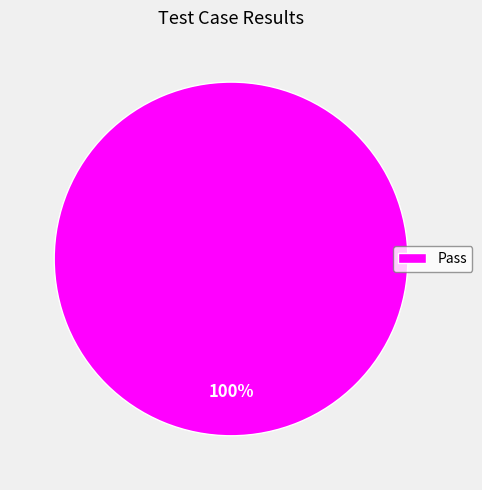

Does Pass account for over 50% of the chart?

Yes